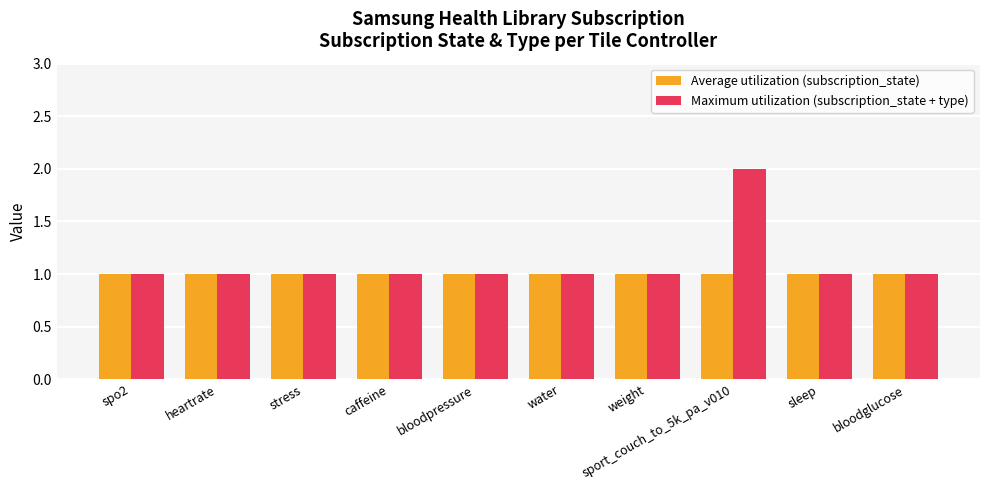

Does the chart contain any negative values?

No